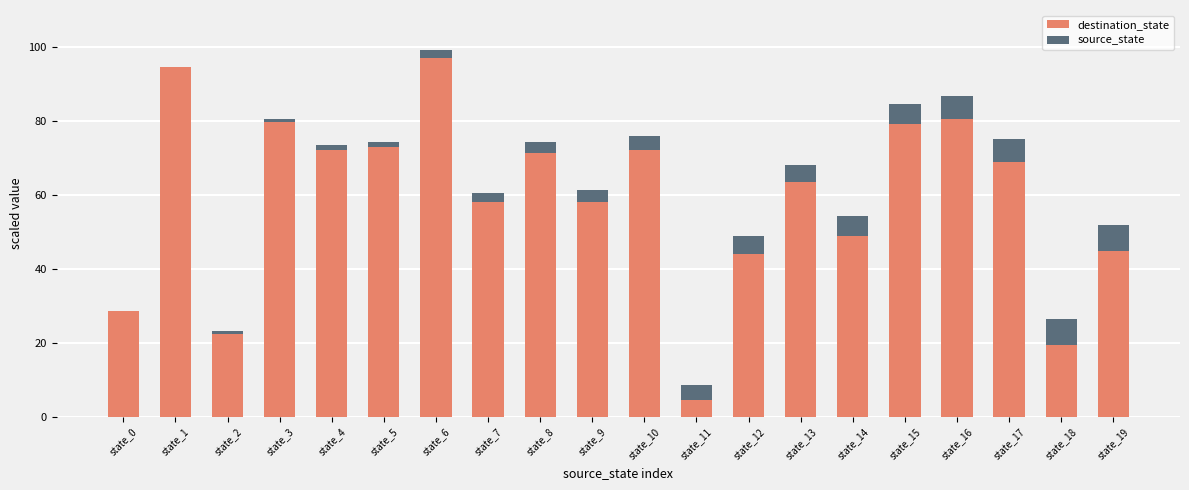

How many series are shown in this chart?

2